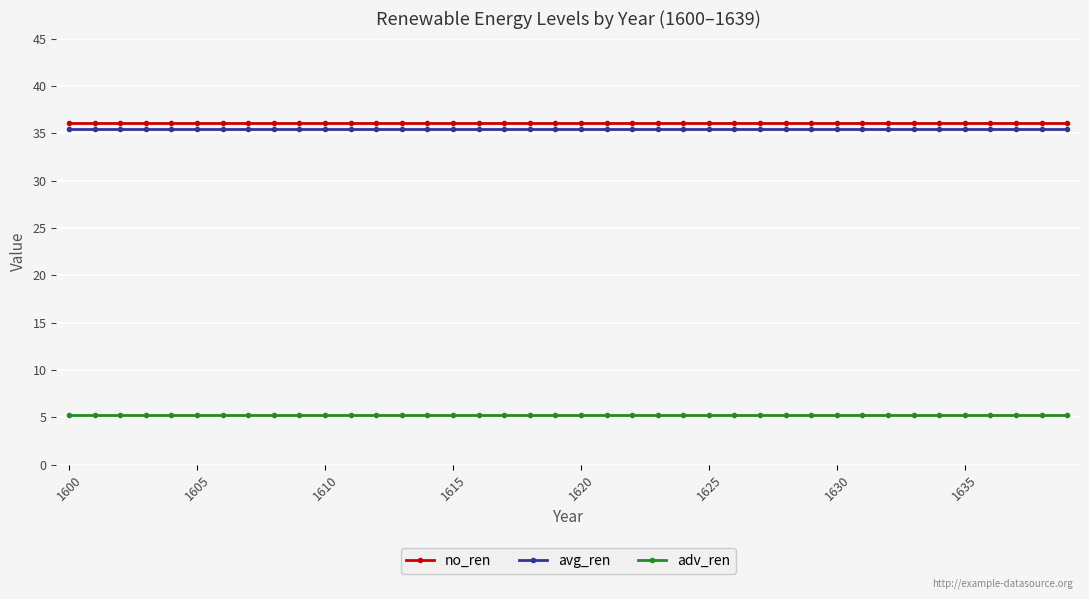

True or false: avg_ren and adv_ren cross at least once.

False